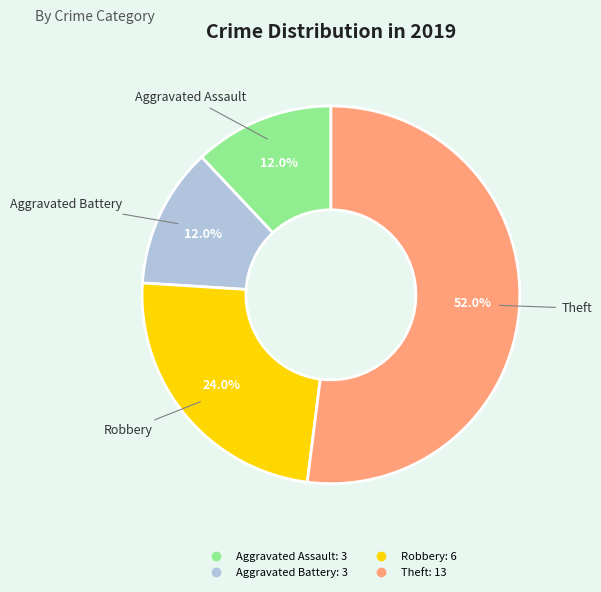

To the nearest percent, what is the average slice percentage?

25%